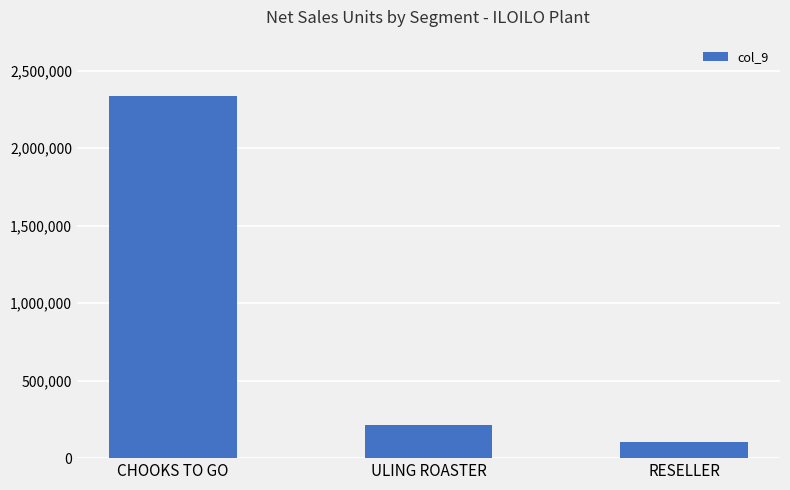

What position from the right is RESELLER?

1